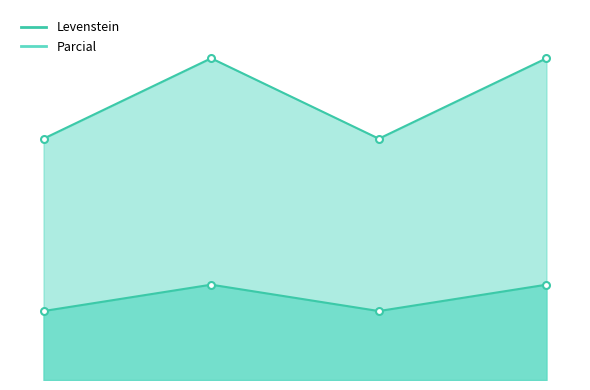

Reading right to left, list all the values displayed in this chart.

Levenstein: Dialectal_normalizada=14.8	Dialectal=10.7	Estandar_normalizada=14.8	Estandar=10.7
Parcial: Dialectal_normalizada=50.0	Dialectal=37.5	Estandar_normalizada=50.0	Estandar=37.5